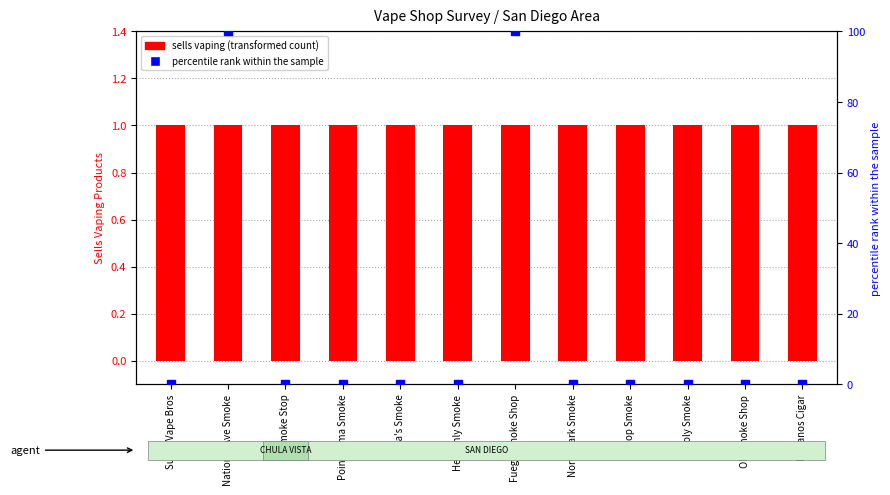

Reading left to right, what are all the values shown in this chart?

sells vaping (transformed count): Super Vape Bros=1	National Ave Smoke=1	Smoke Stop=1	Point Loma Smoke=1	Leyla's Smoke=1	Heavenly Smoke=1	Fuego Smoke Shop=1	North Park Smoke=1	1 Stop Smoke=1	Holy Smoke=1	OB Smoke Shop=1	Habanos Cigar=1
percentile rank within the sample: Super Vape Bros=0	National Ave Smoke=100	Smoke Stop=0	Point Loma Smoke=0	Leyla's Smoke=0	Heavenly Smoke=0	Fuego Smoke Shop=100	North Park Smoke=0	1 Stop Smoke=0	Holy Smoke=0	OB Smoke Shop=0	Habanos Cigar=0